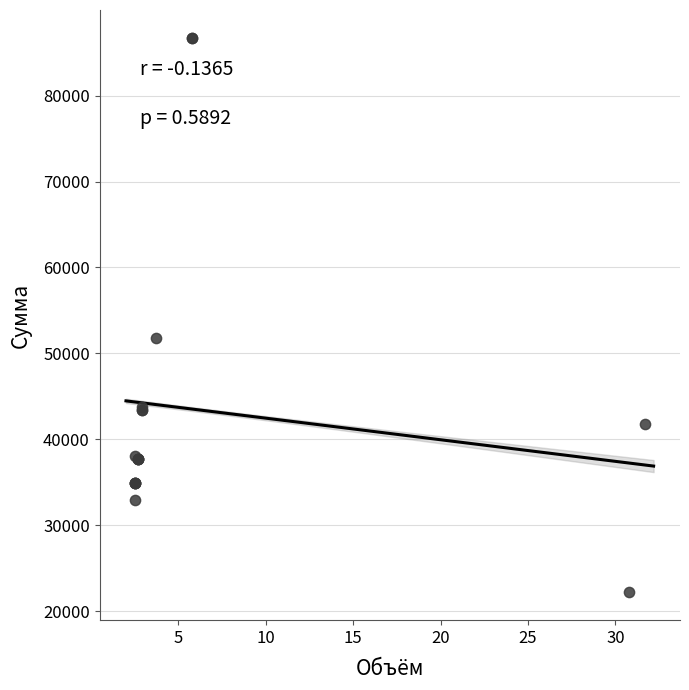

What Y value in the scatter plot is closest to 54460?

51744.0